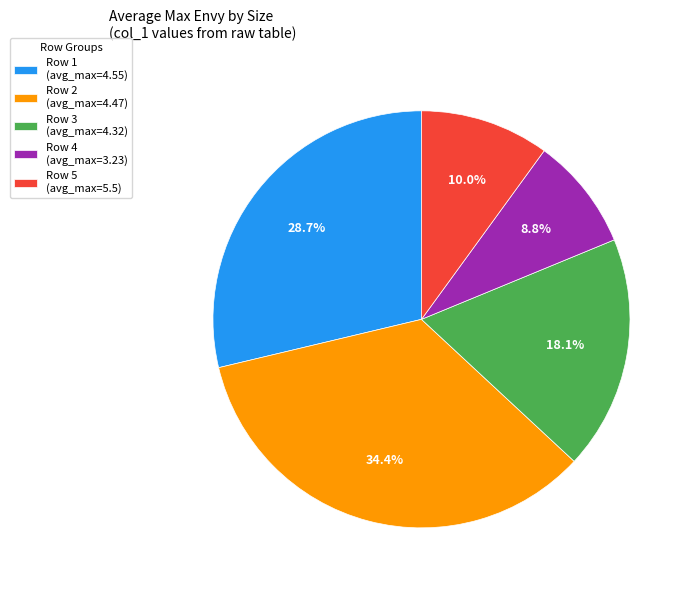

Which category has the smallest portion of the pie?

Row 4 (avg_max=3.23)